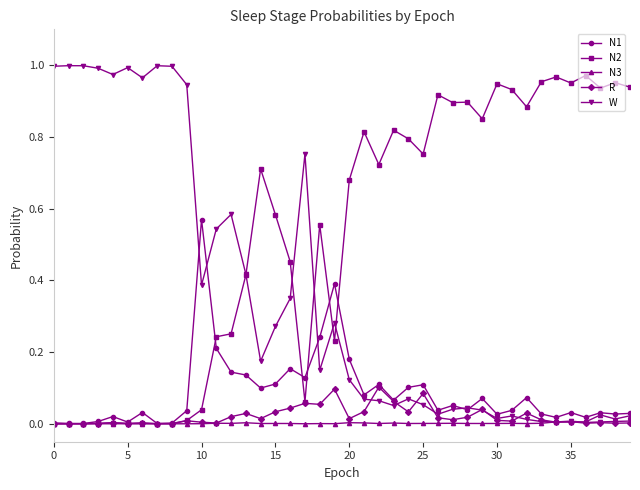

True or false: N3 has more than 0 interior local peaks.

True